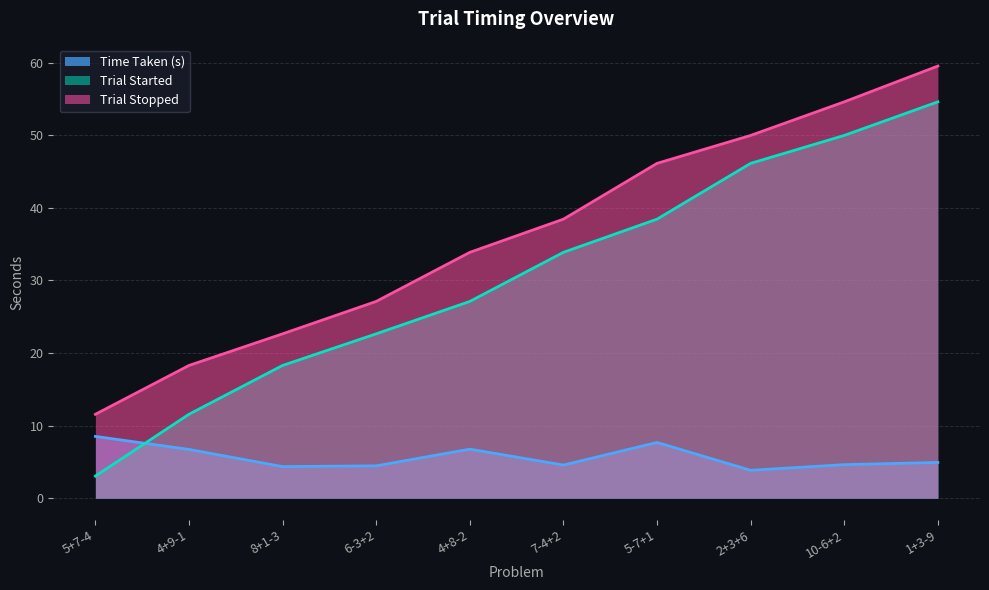

At which category does the chart reach its peak across all series?

1+3-9